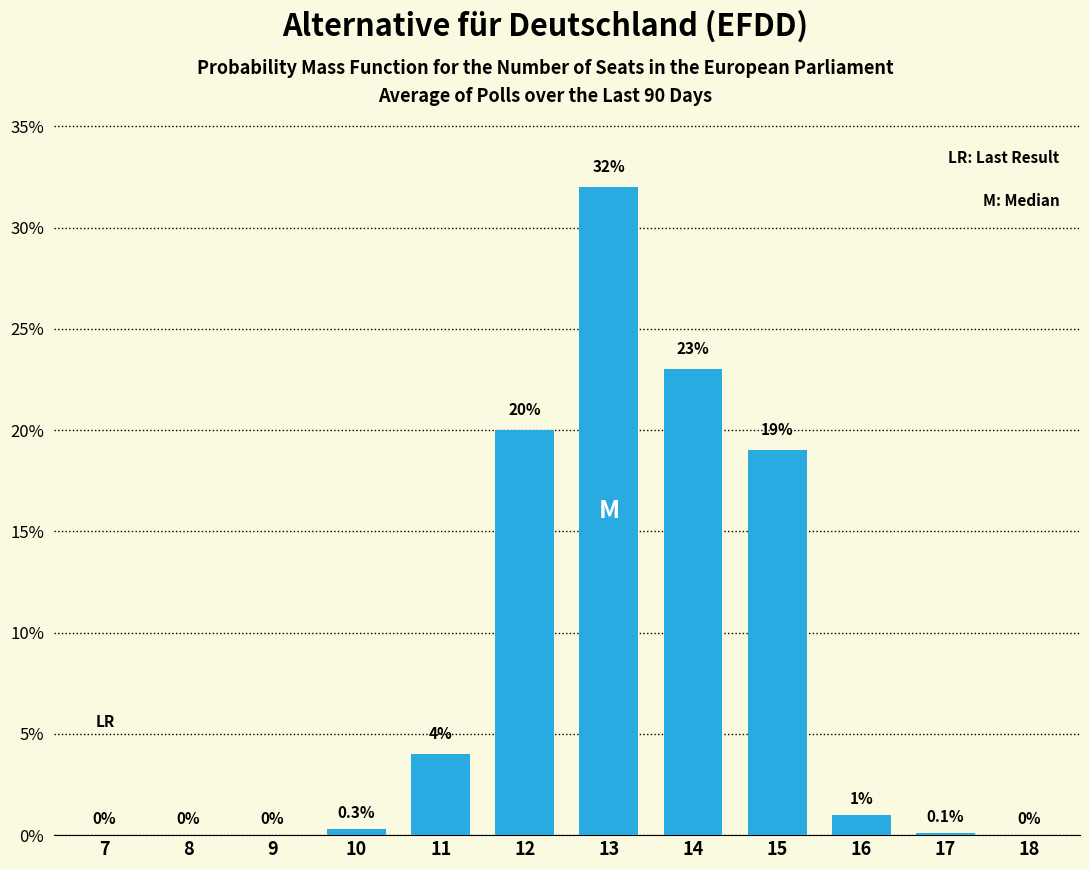

The value at 8 is 0.0. True or false?

True